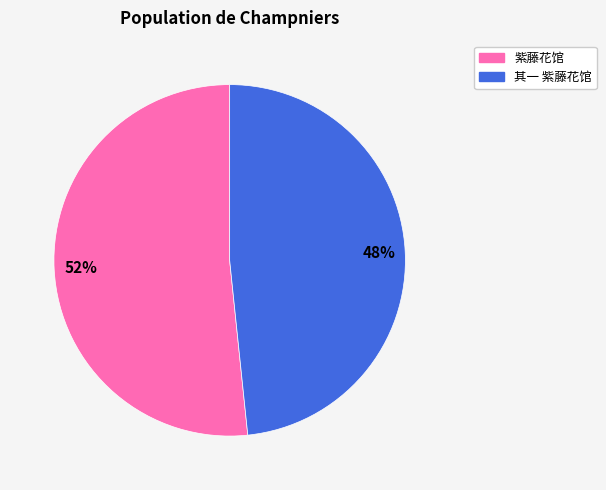

Is there a majority slice in this chart?

Yes